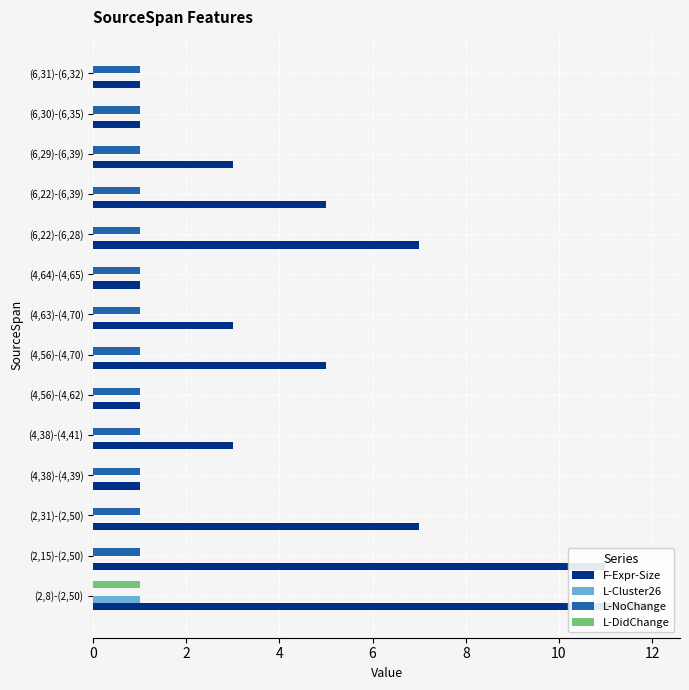

Which series has the largest total across all categories?

F-Expr-Size